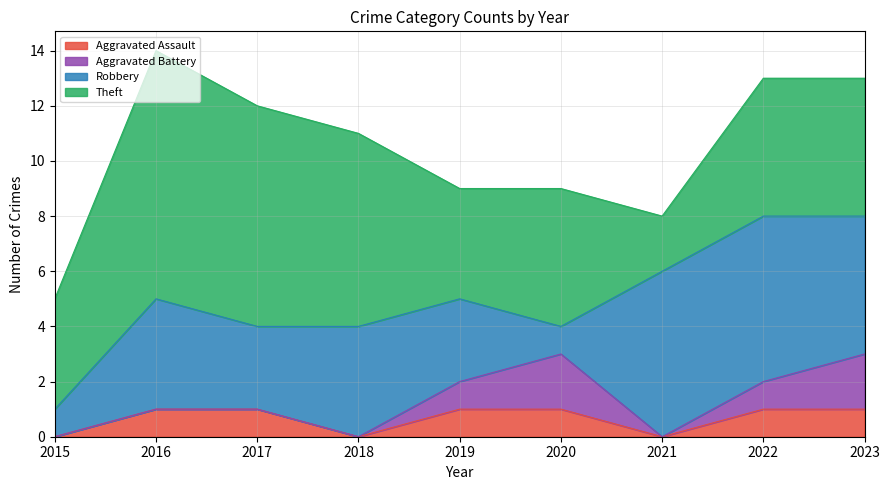

How many values in the Theft series are below 5?

3